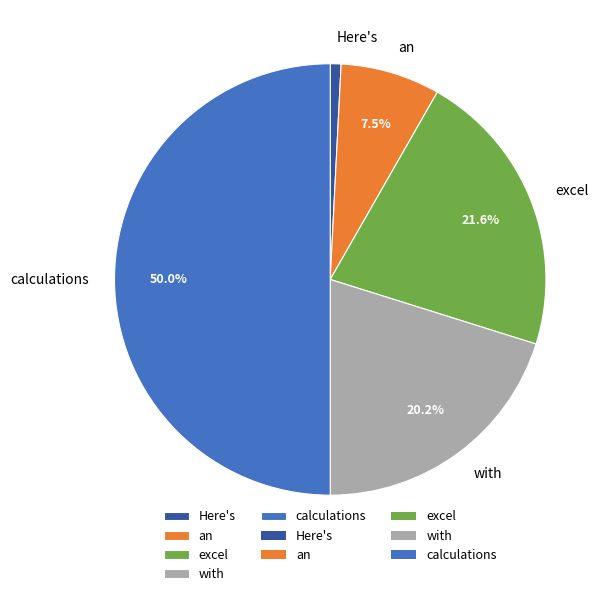

The excel slice represents 8% of the pie. True or false?

False